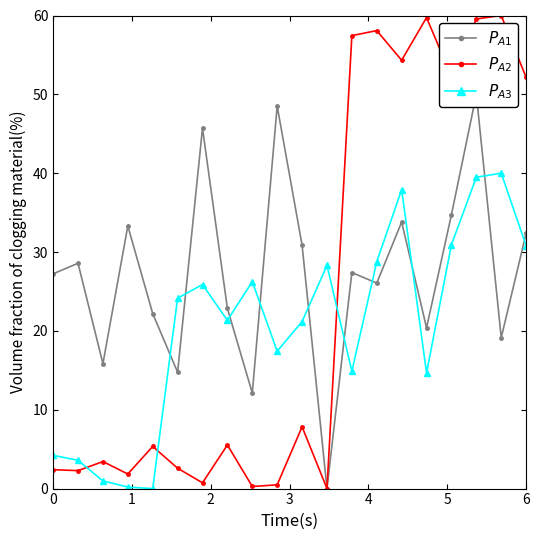

After their last crossing, which series has the higher values: $P_{A1}$ or $P_{A3}$?

$P_{A1}$